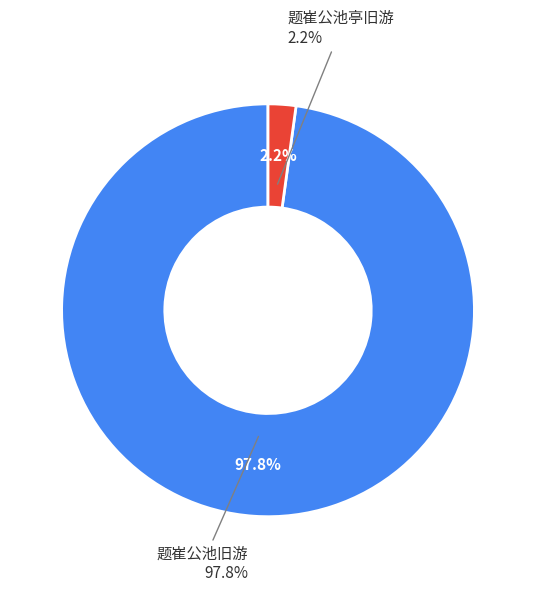

To the nearest percent, what is the difference between the 题崔公池旧游 and 题崔公池亭旧游 slice percentages?

96%